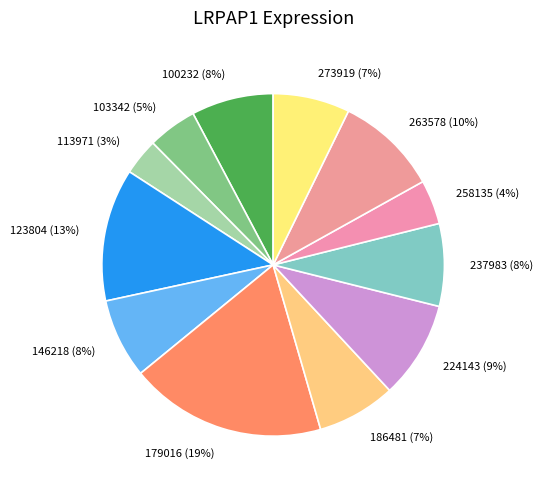

What is the ratio of the value at 263578 (10%) to the value at 179016 (19%)?

0.5